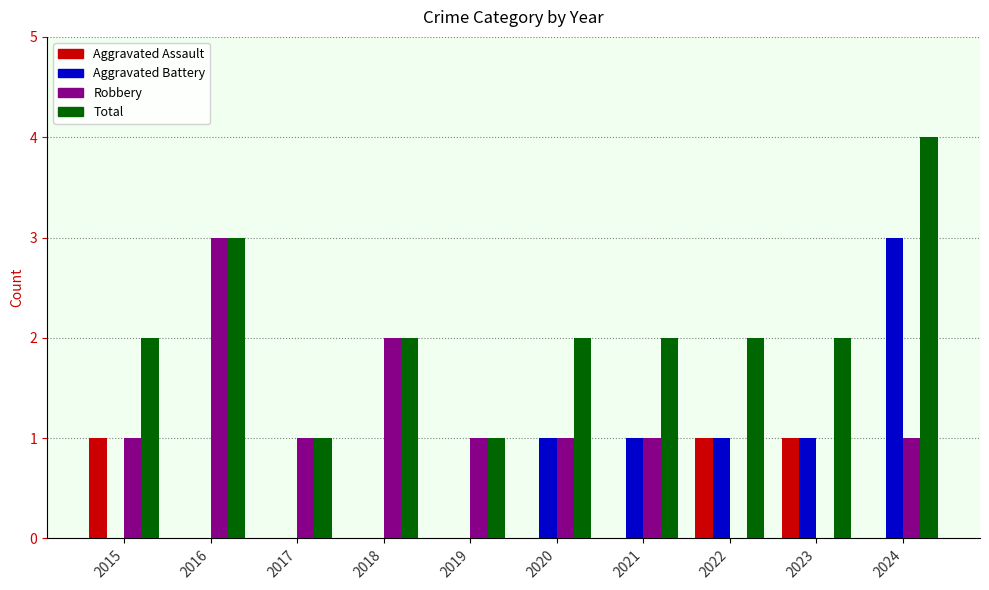

What is the greatest value displayed?

4